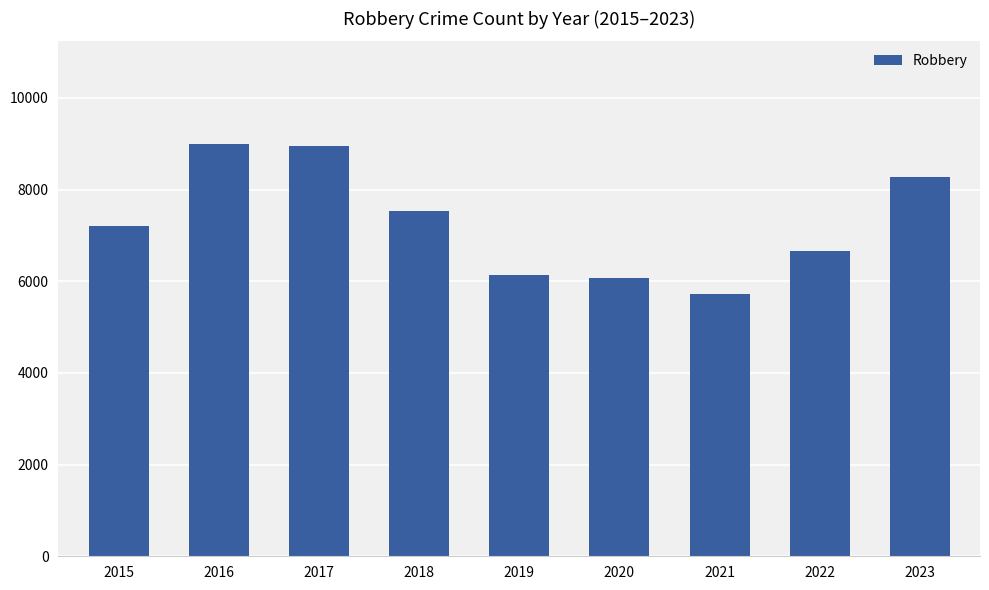

Read the value at 2015, to the nearest 50.

7200